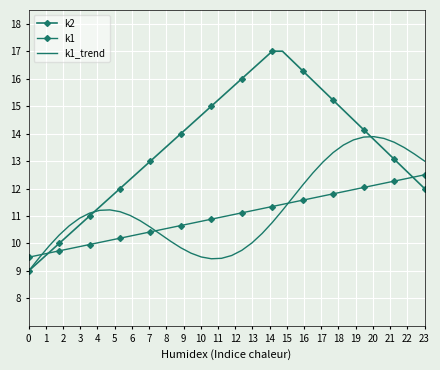

Which series ends up on top after the final intersection of k1_trend and k1?

k1_trend